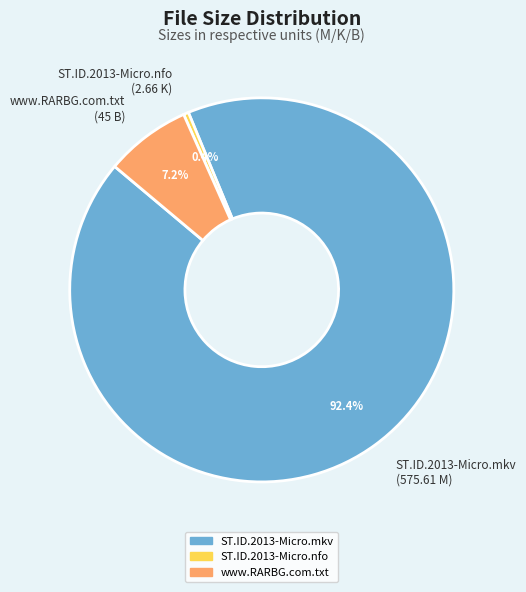

The www.RARBG.com.txt slice represents 7% of the pie. True or false?

True